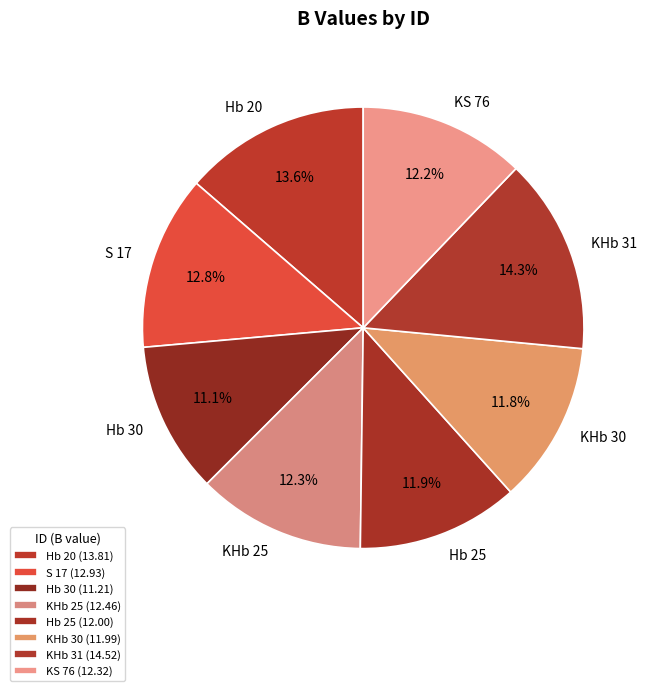

The KHb 31 slice represents 6% of the pie. True or false?

False